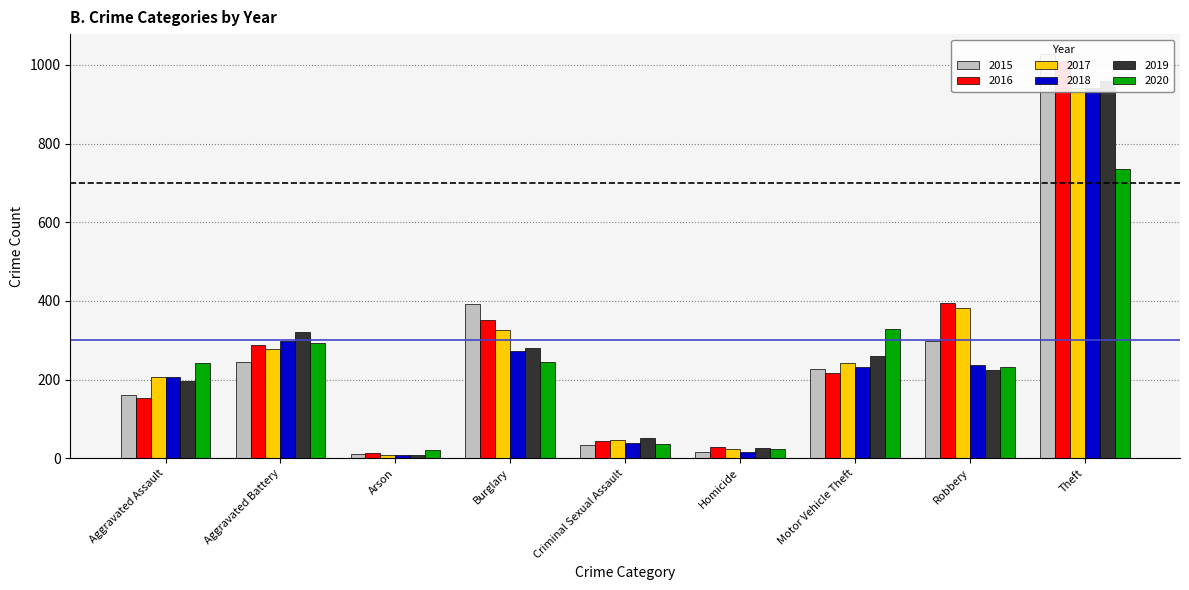

Read the 2018 value at Criminal Sexual Assault.

40